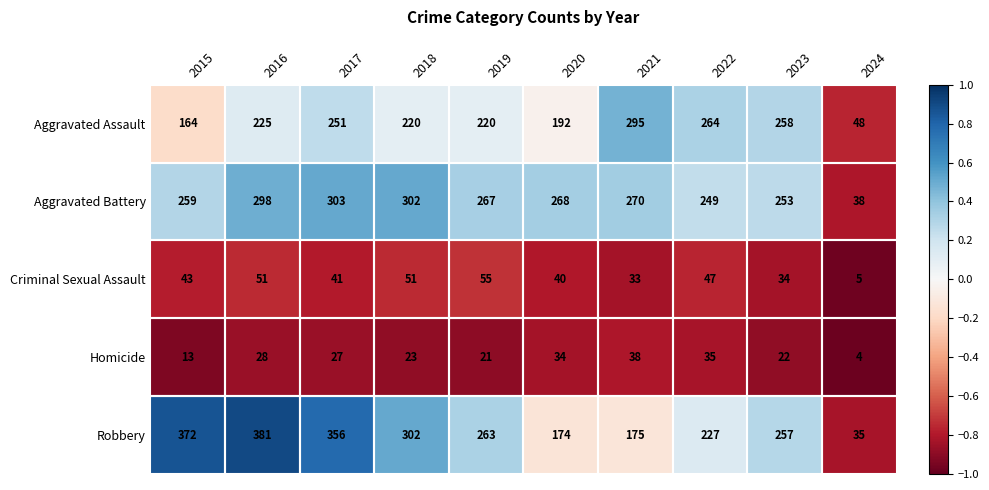

The Aggravated Battery series shows 38 at 2024. True or false?

True